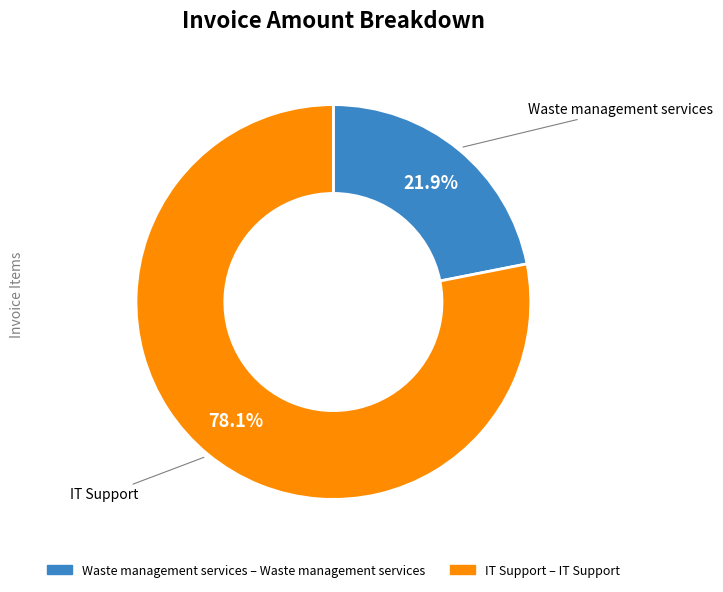

Is there a majority slice in this chart?

Yes